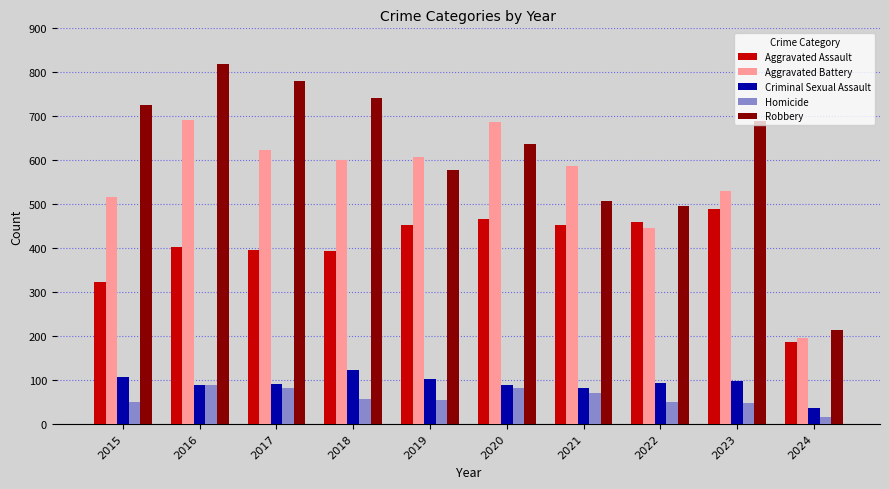

How many values in the Robbery series are below 690?

5